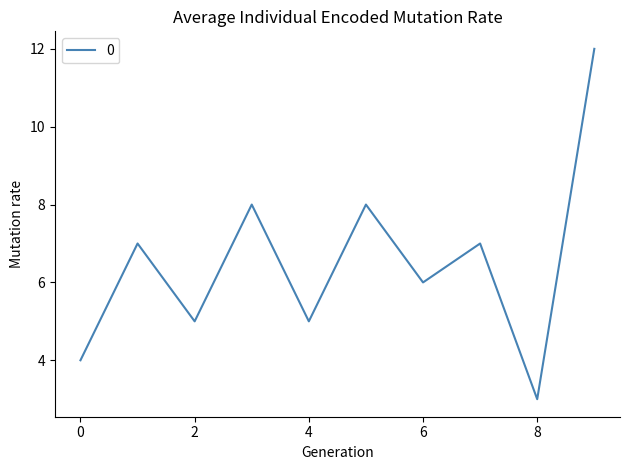

What is the difference between the maximum and minimum values?

9